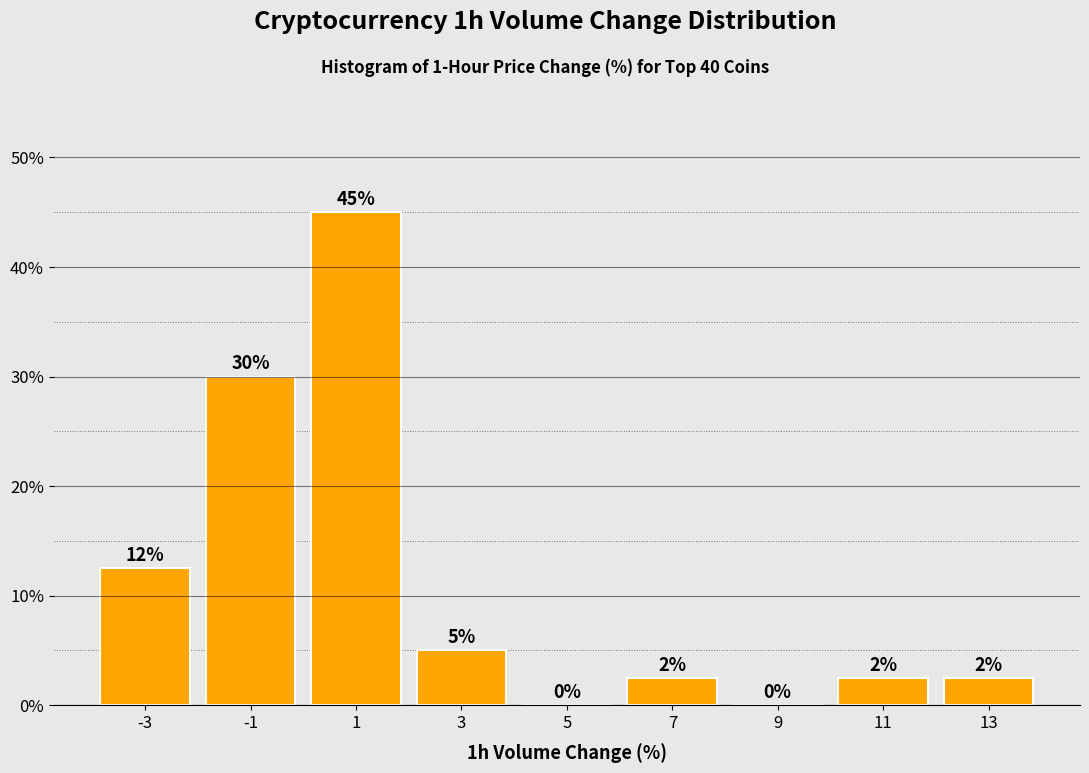

Over which range of the x-axis is the bar tallest?

0 to 2